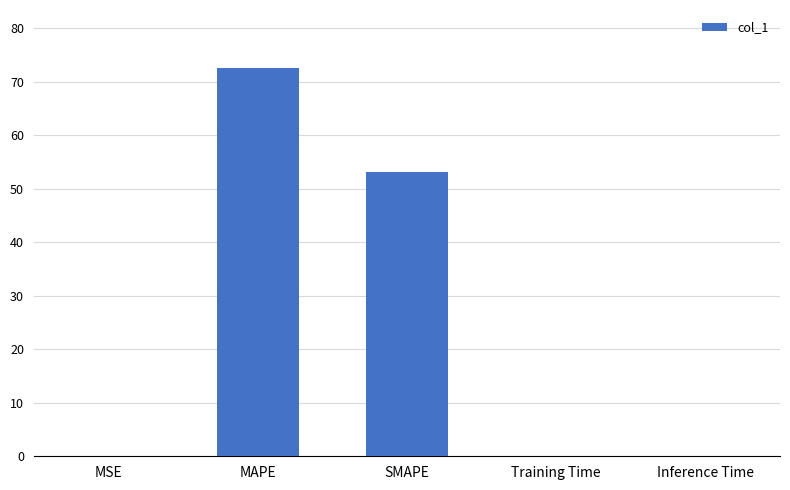

The chart shows a value of 75.3 at SMAPE. True or false?

False